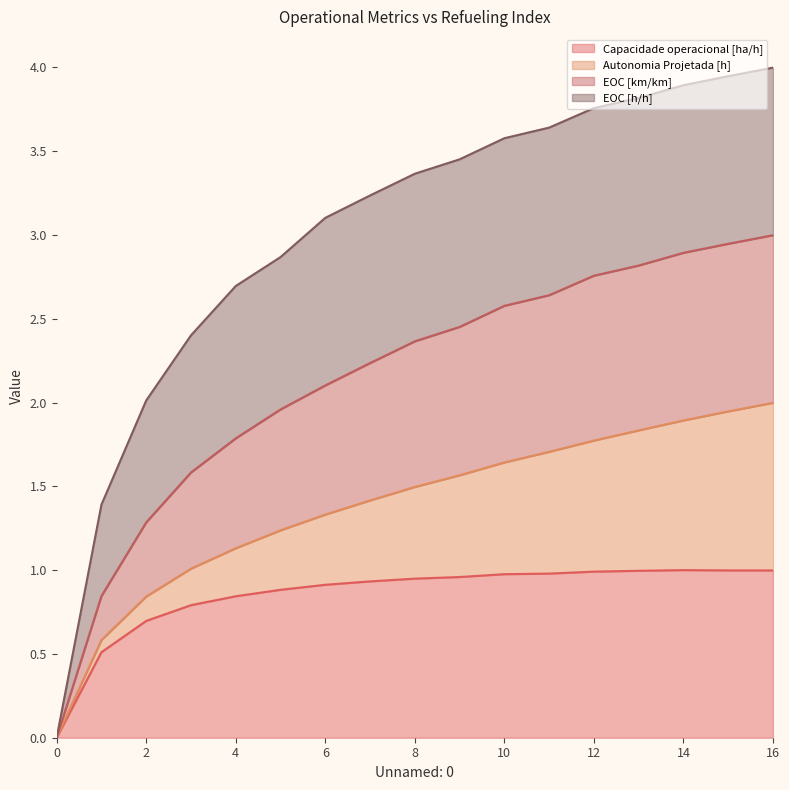

True or false: Capacidade operacional [ha/h] has a value of 1.5 at 4.

False